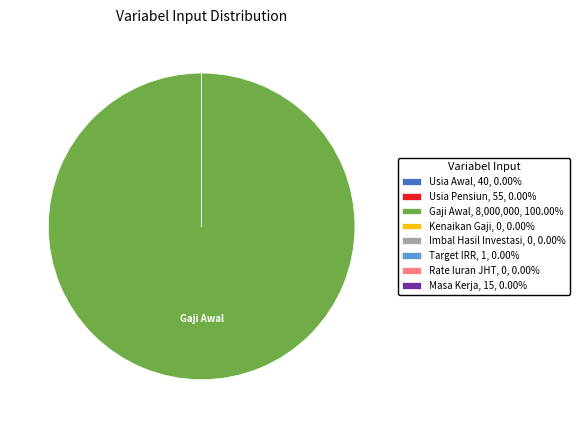

Does Gaji Awal, 8,000,000, 100.00% account for over 50% of the chart?

Yes